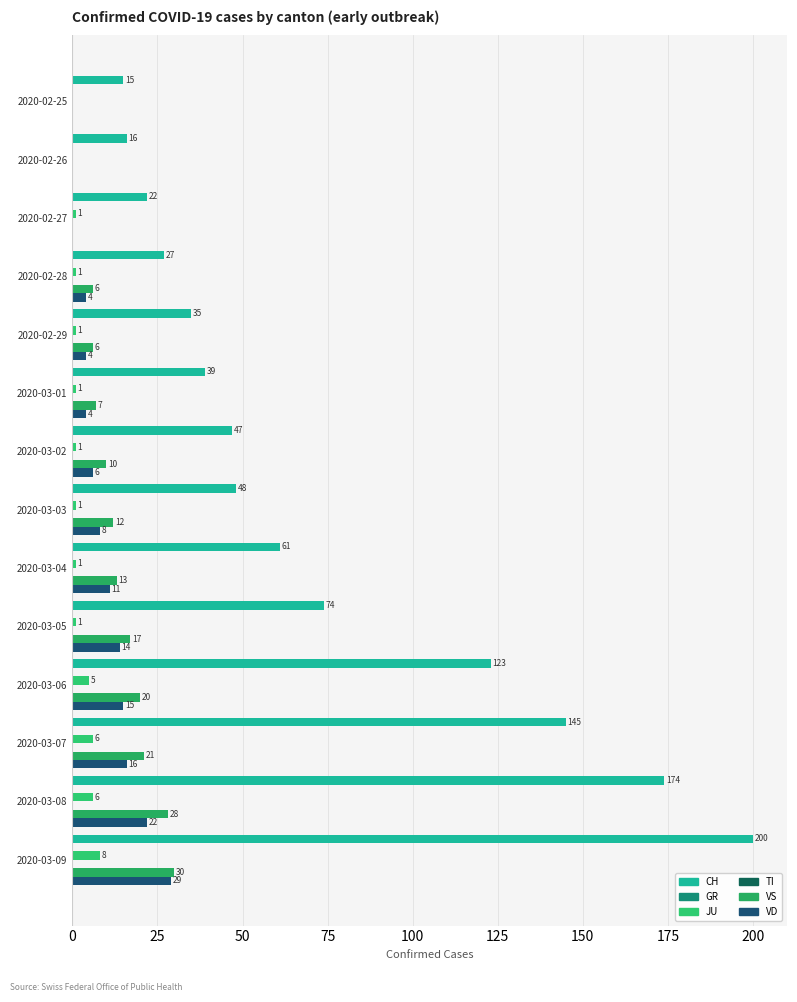

The GR series shows 0.2 at 175. True or false?

False